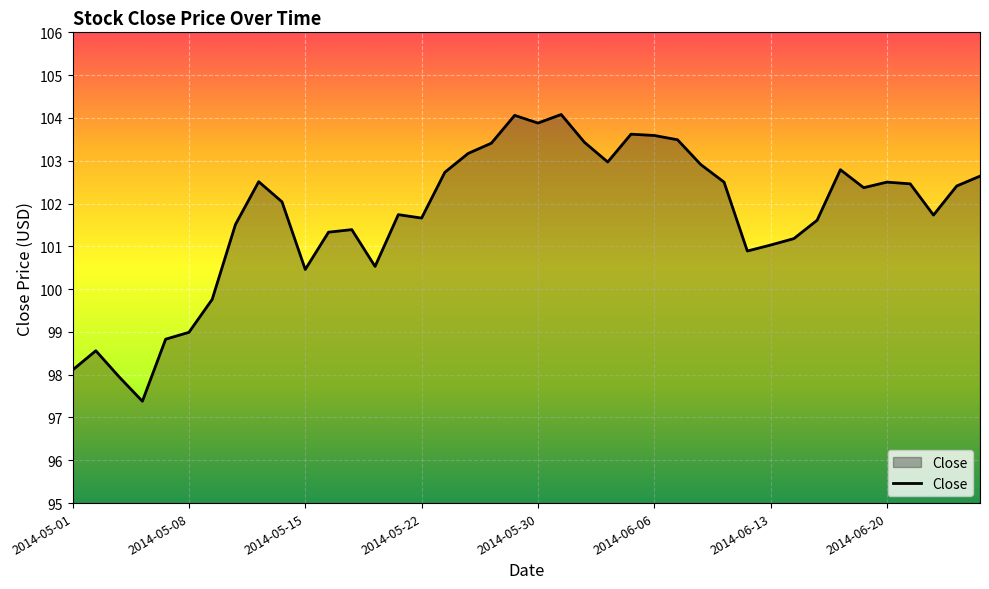

Count the number of data series in this chart.

1